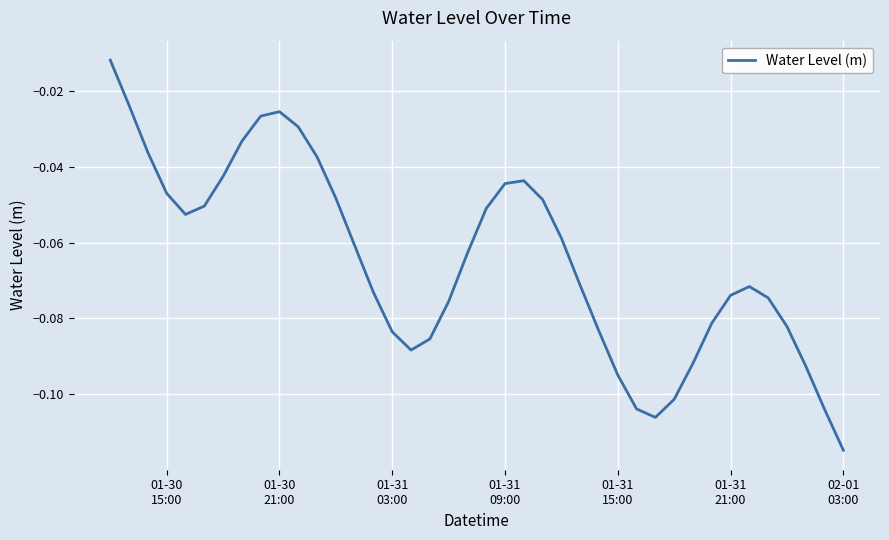

Is this an area chart (filled region under the line)?

No